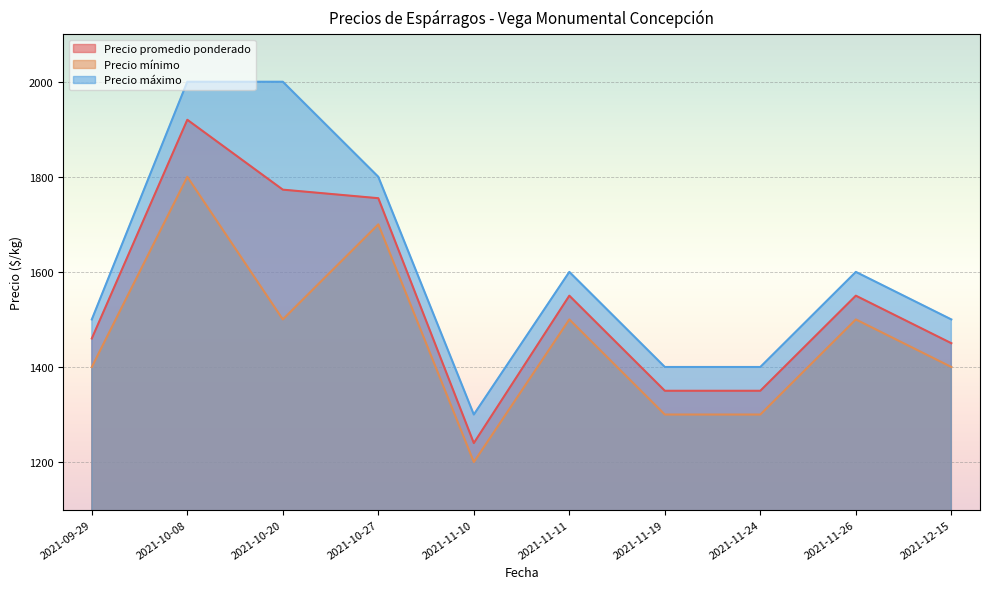

Rank the series by their average value, from highest to lowest.

Precio máximo, Precio promedio ponderado, Precio mínimo